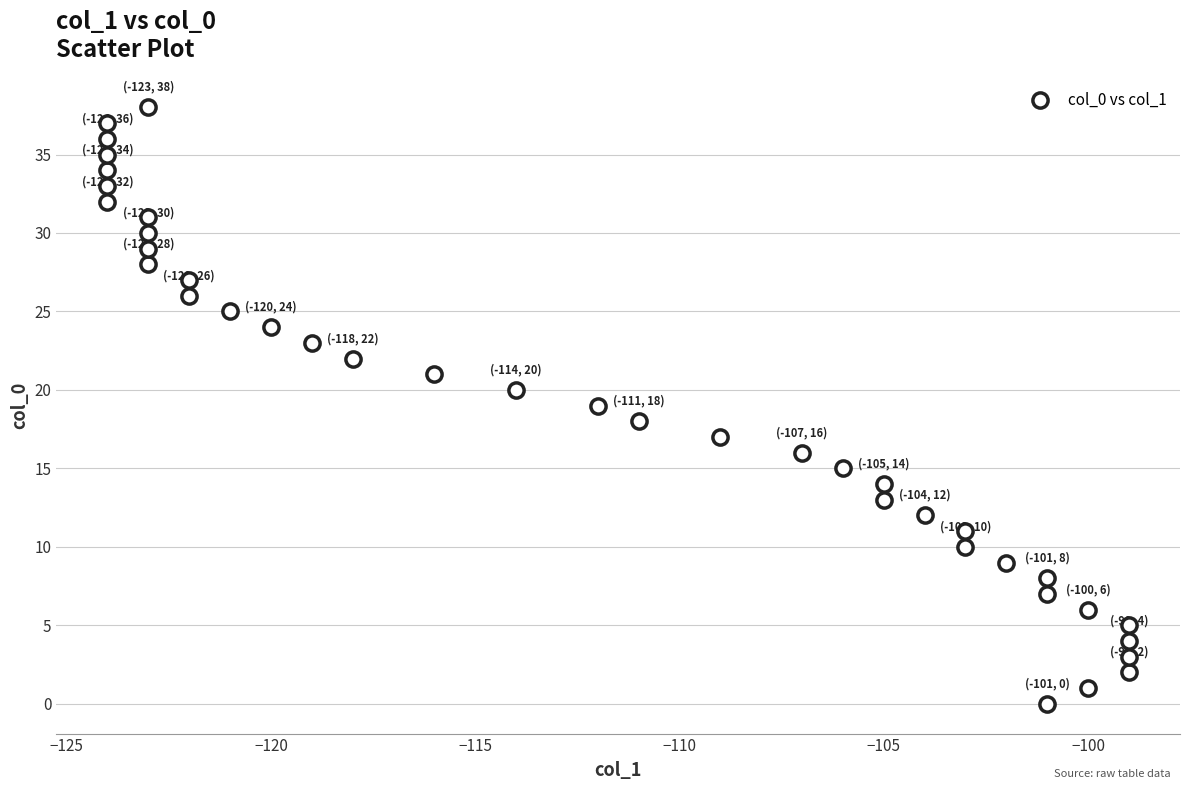

What is the range of X values (max minus min)?

25